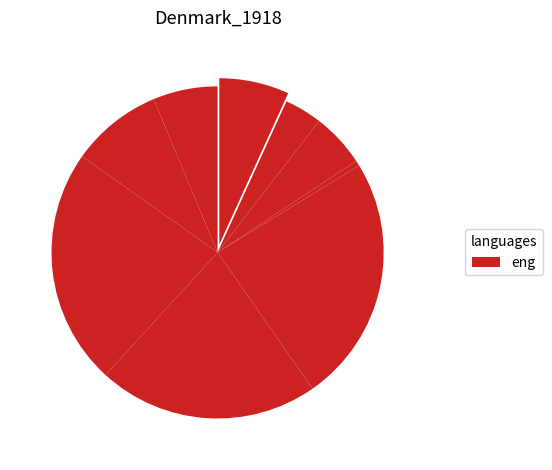

Which category has the biggest portion of the pie?

4